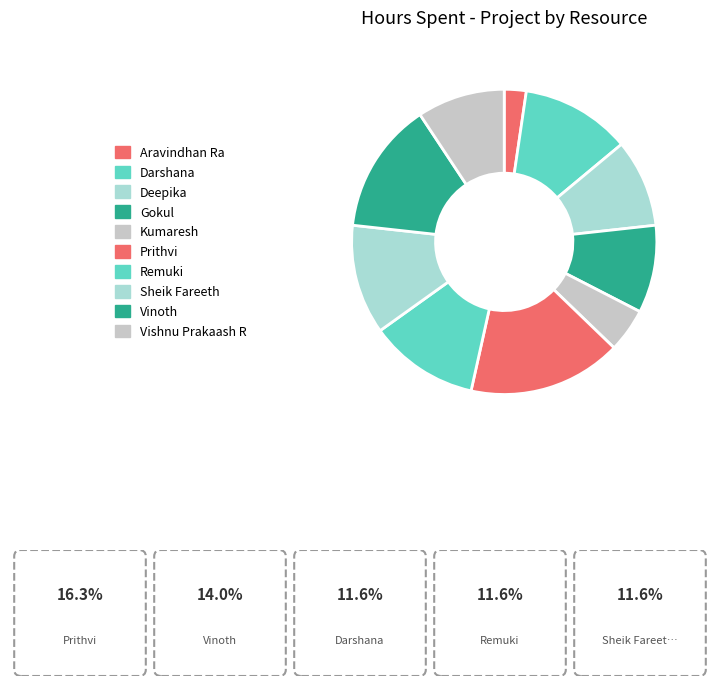

How many segments does this pie chart have?

10